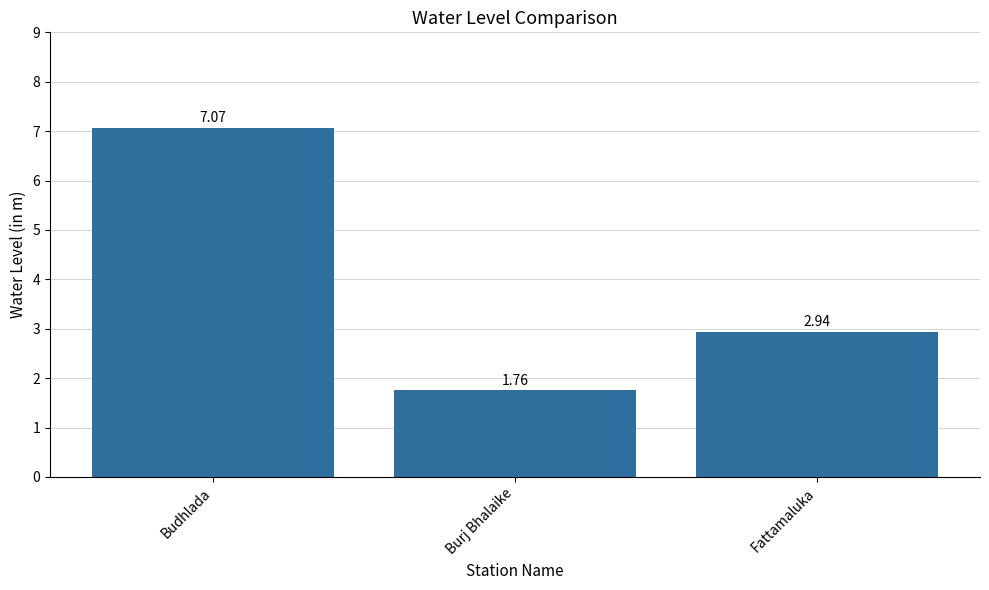

What is the difference between the values at Budhlada and Fattamaluka?

4.1